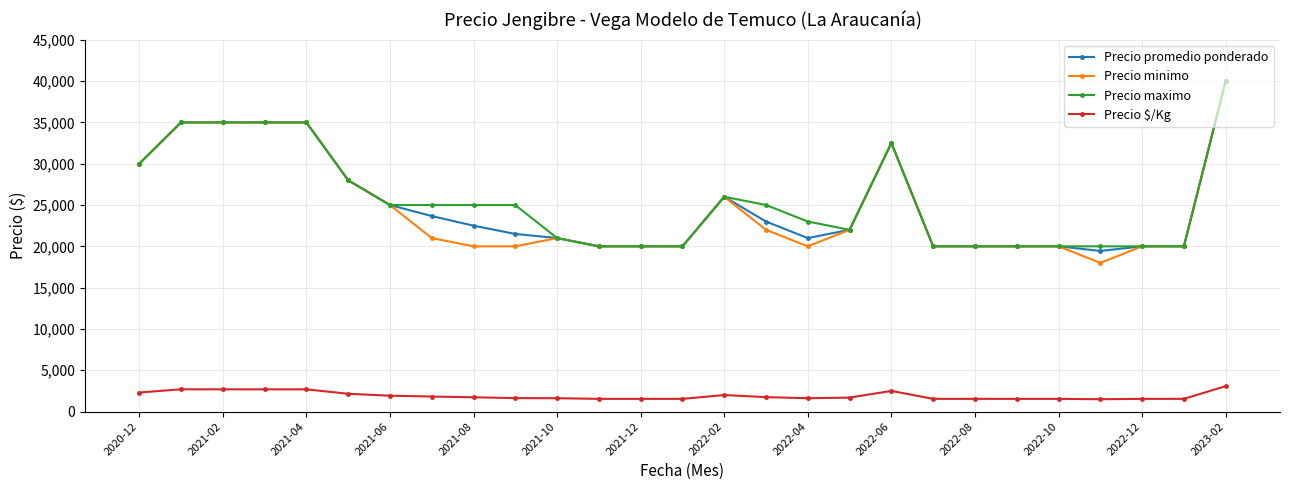

True or false: Precio promedio ponderado and Precio $/Kg intersect in this chart.

False